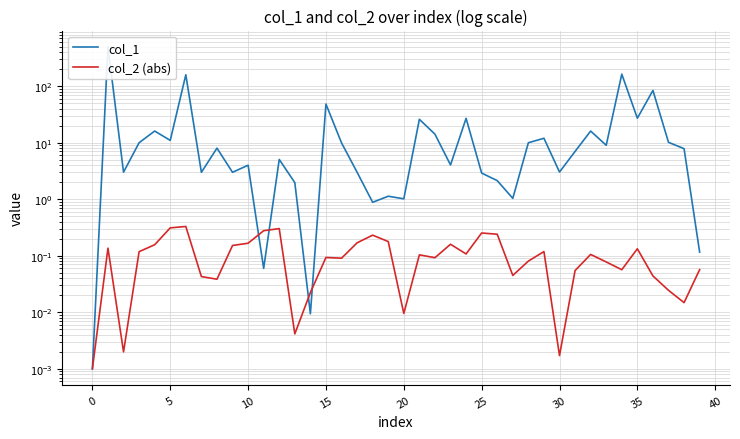

What is the average value of the col_2 (abs) series?

0.1